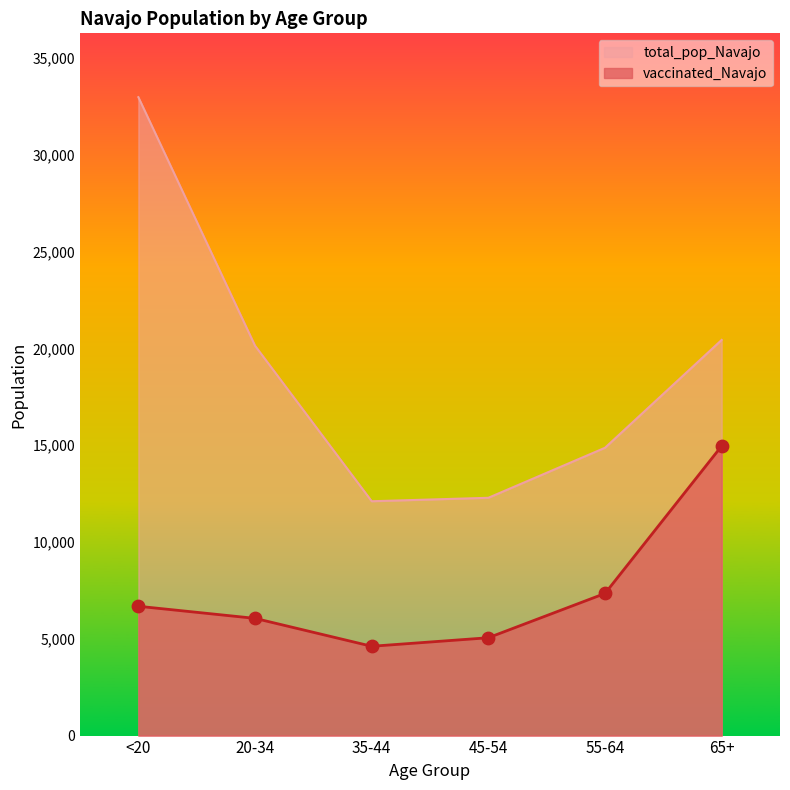

Which series has the widest spread of Y values?

total_pop_Navajo